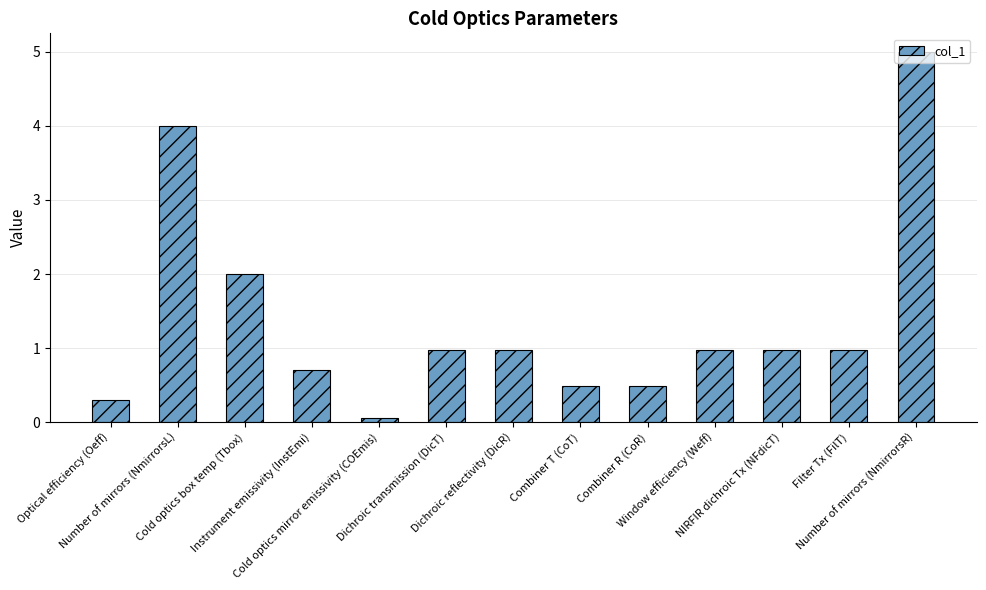

Which has a higher value, Optical efficiency (Oeff) or Window efficiency (Weff)?

Window efficiency (Weff)